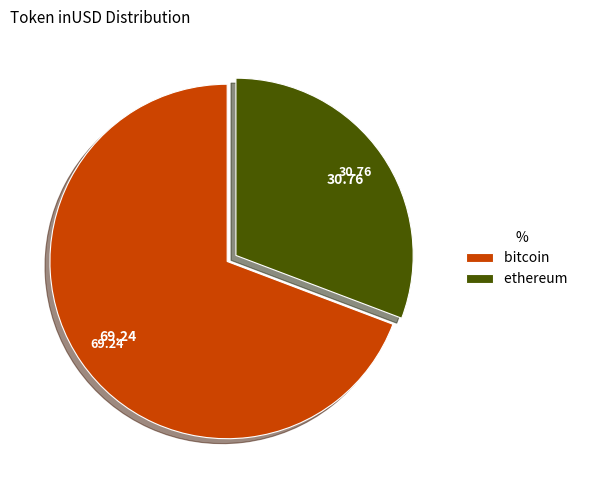

Combined, do bitcoin and ethereum account for over 50%?

Yes